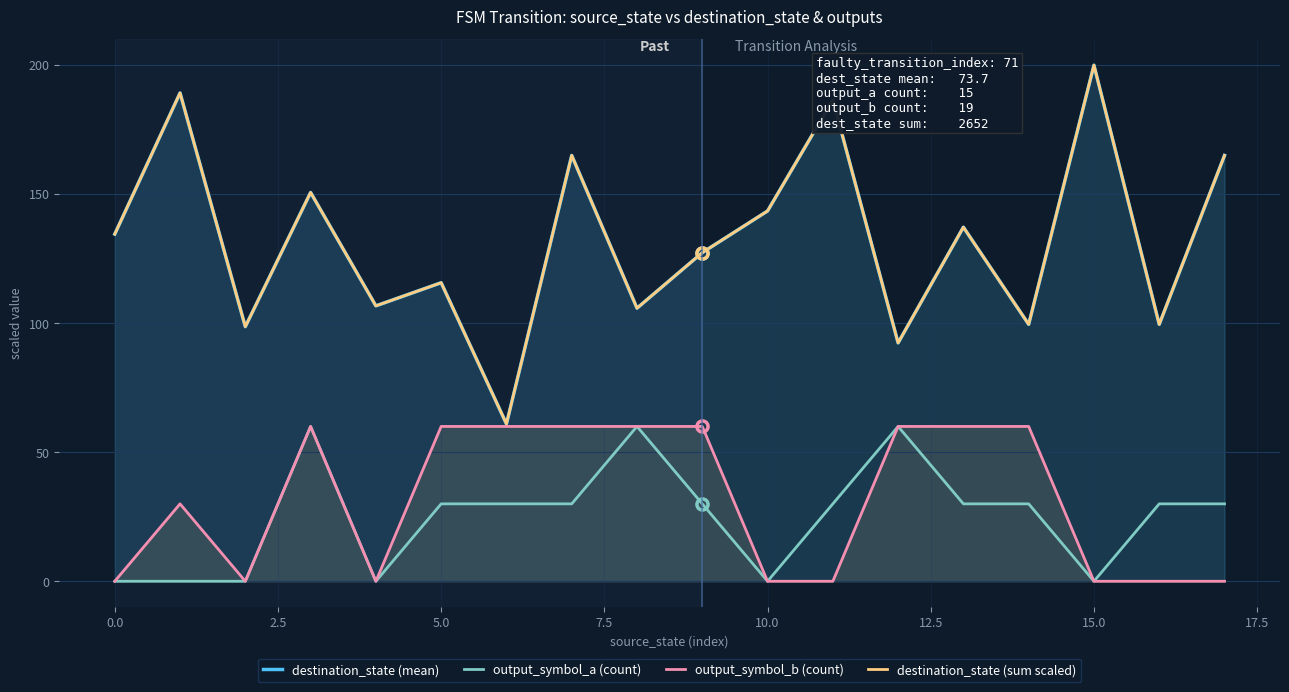

Reading right to left, transcribe all the data shown in this chart.

destination_state (mean): 165.0	99.6	200.0	99.6	137.2	92.4	186.5	143.5	127.4	105.8	165.0	61.0	115.7	106.7	150.7	98.7	189.2	134.5
output_symbol_a (count): 30.0	30.0	0.0	30.0	30.0	60.0	30.0	0.0	30.0	60.0	30.0	30.0	30.0	0.0	60.0	0.0	0.0	0.0
output_symbol_b (count): 0.0	0.0	0.0	60.0	60.0	60.0	0.0	0.0	60.0	60.0	60.0	60.0	60.0	0.0	60.0	0.0	30.0	0.0
destination_state (sum scaled): 165.0	99.6	200.0	99.6	137.2	92.4	186.5	143.5	127.4	105.8	165.0	61.0	115.7	106.7	150.7	98.7	189.2	134.5